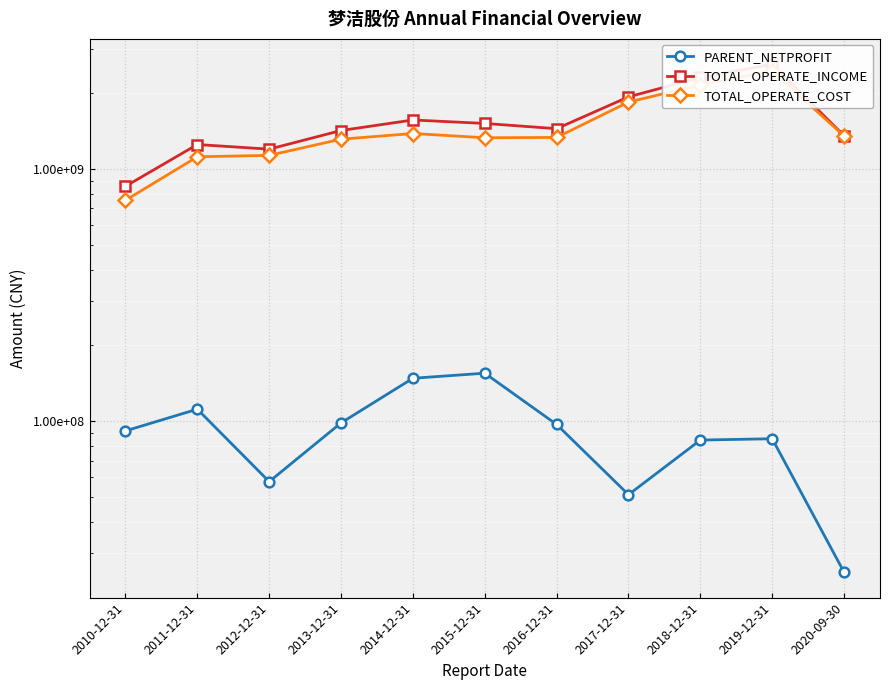

What is the value of the PARENT_NETPROFIT point at the 5th from the left?

148296037.7